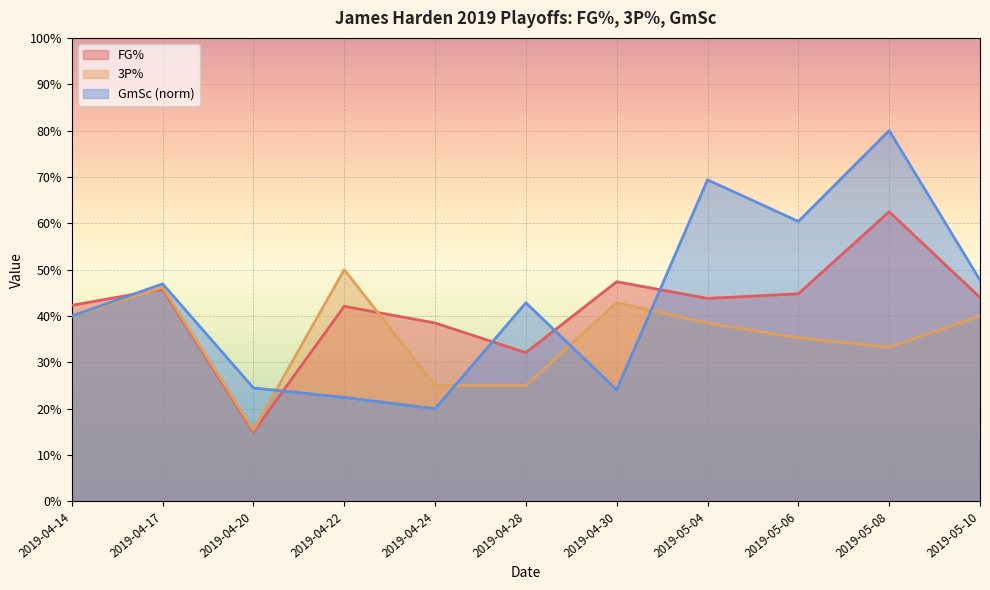

What is the sum of the GmSc values at 2019-04-28 and 2019-05-10?

0.9